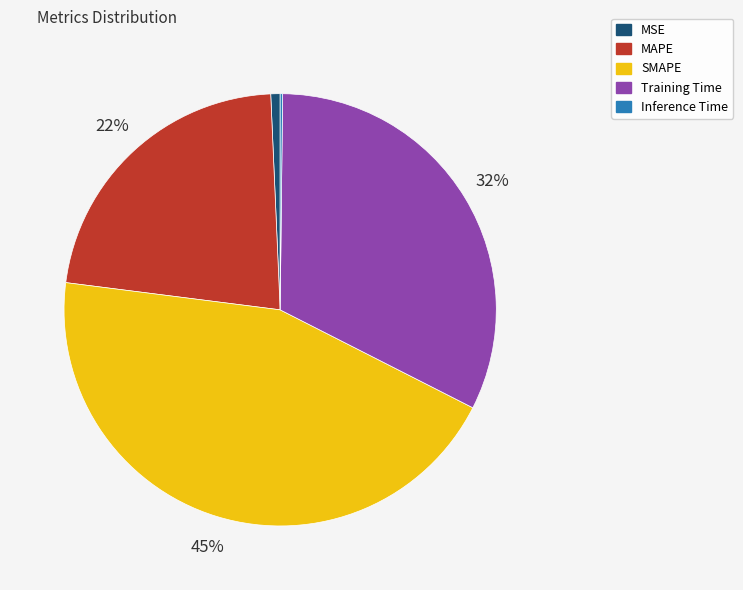

Which category has the biggest portion of the pie?

SMAPE